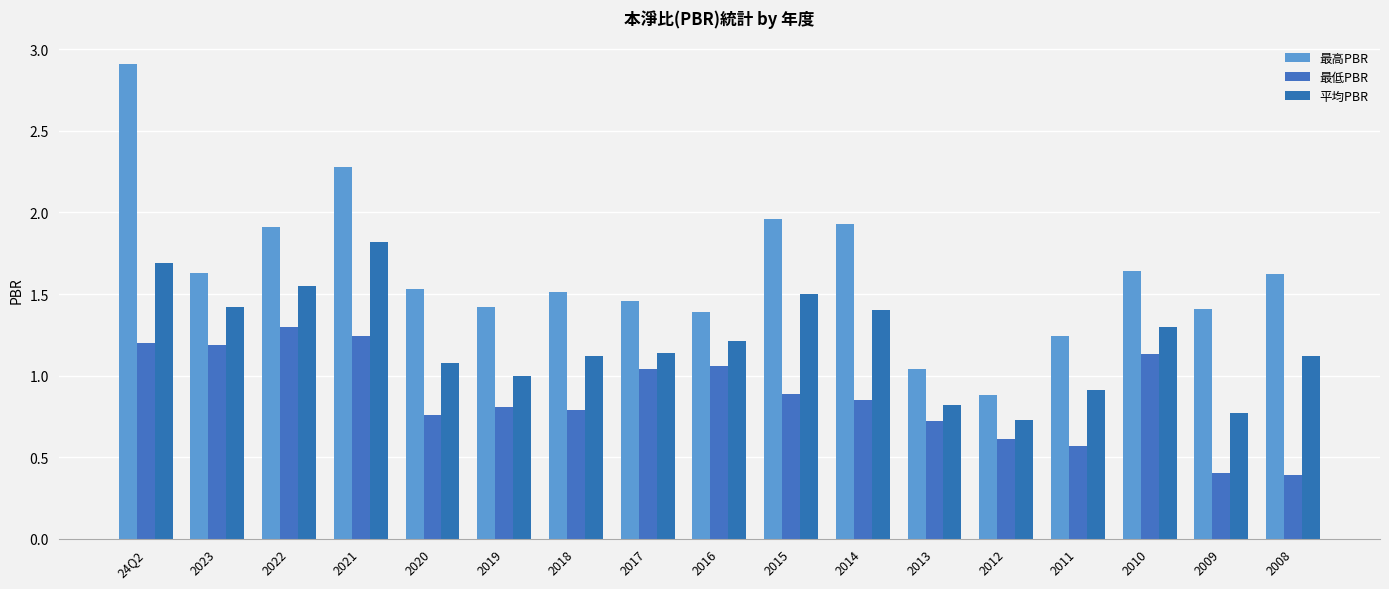

How many values in the 最高PBR series are below 1?

1